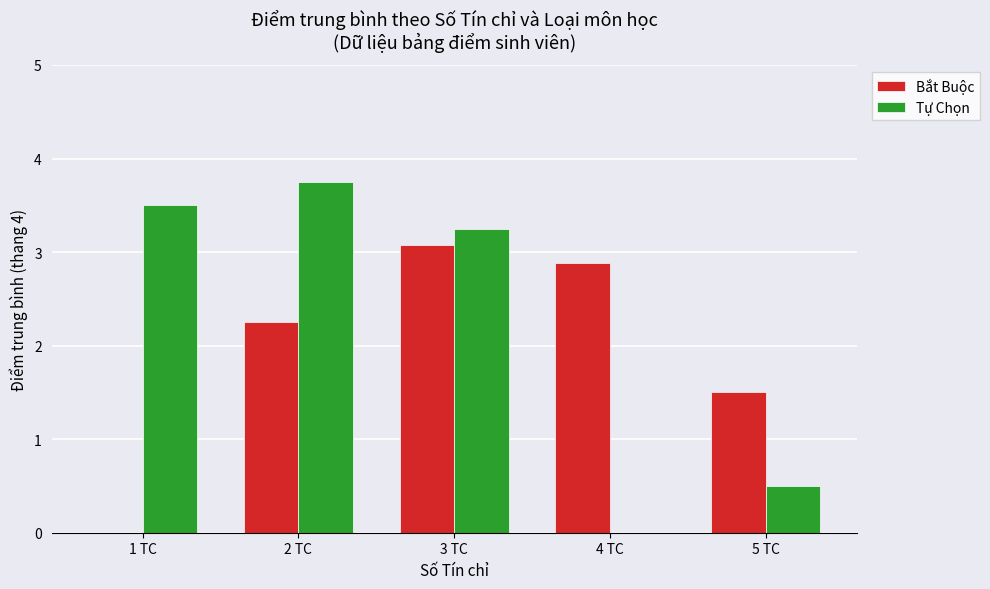

Which series has the largest total across all categories?

Tự Chọn